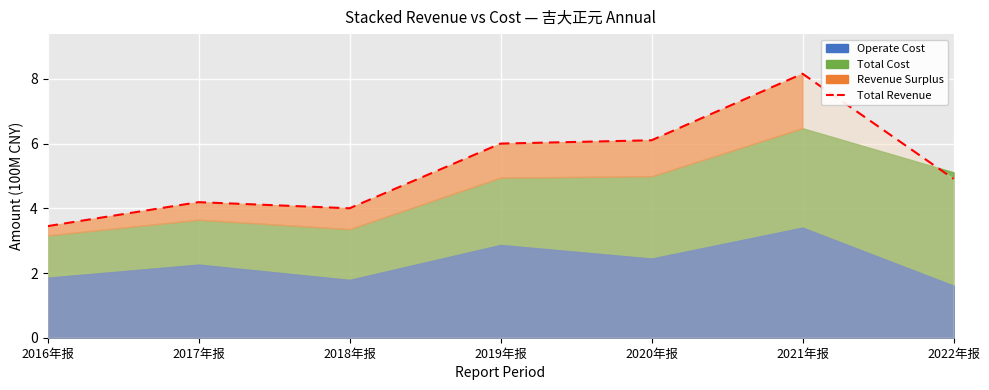

At which category does the data reach its first local peak?

2017年报